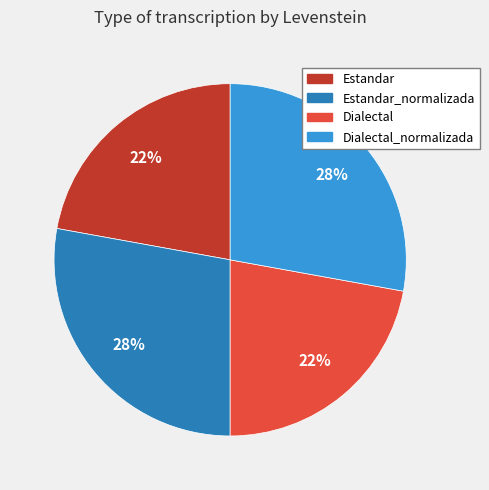

Is there any slice that represents more than half of the pie?

No